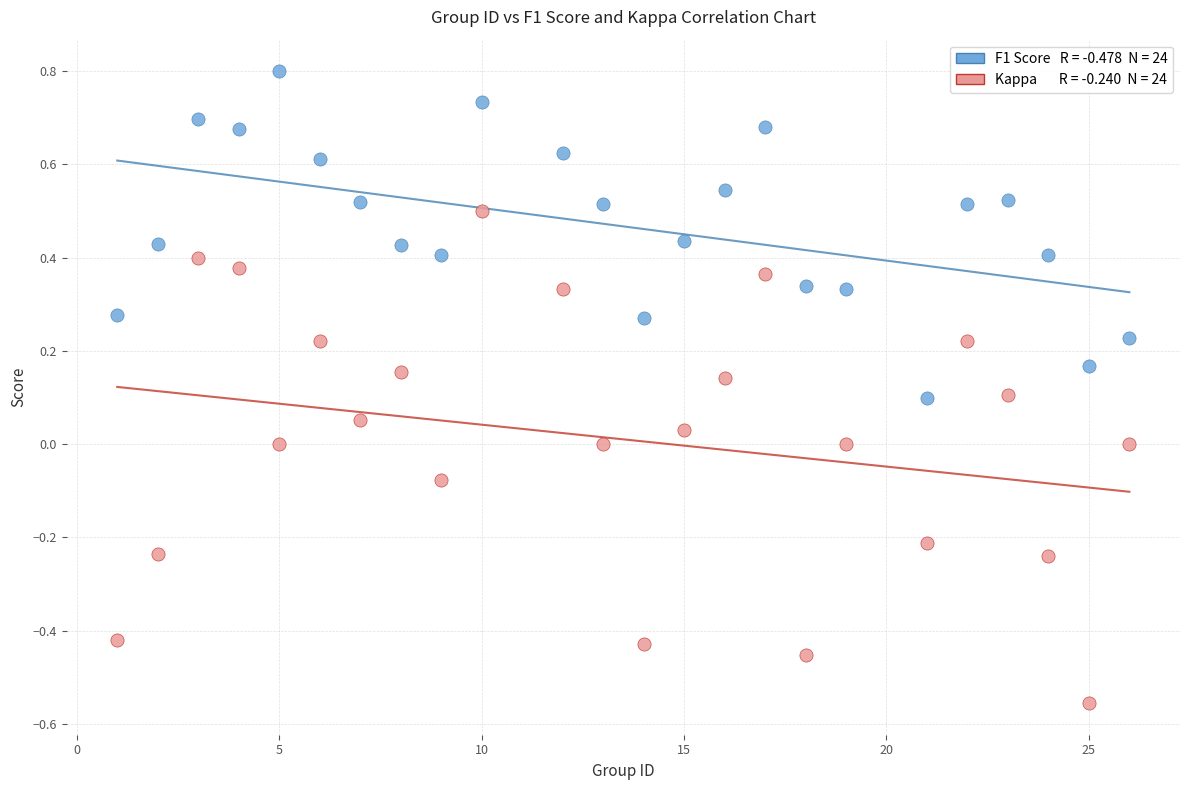

Across all data points, what is the range of Y values (max minus min)?

1.4